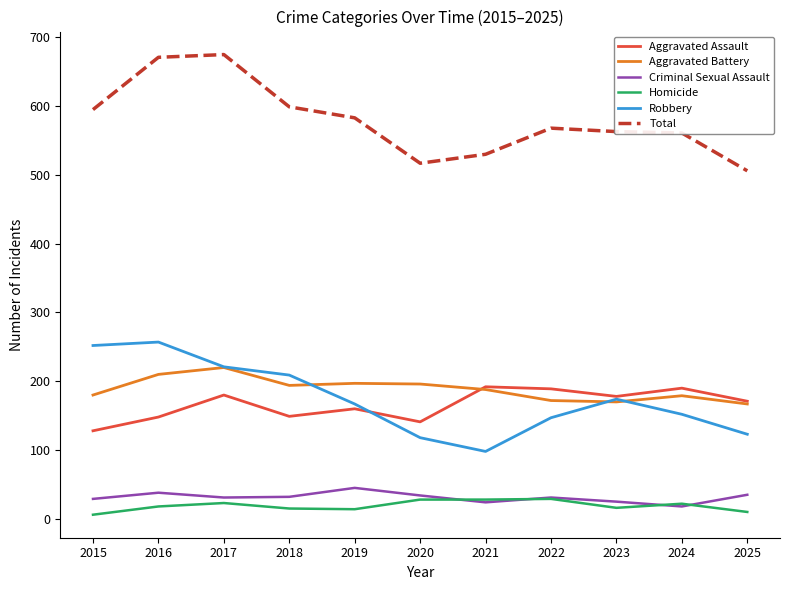

What is the total value across all series at 2021?

1060